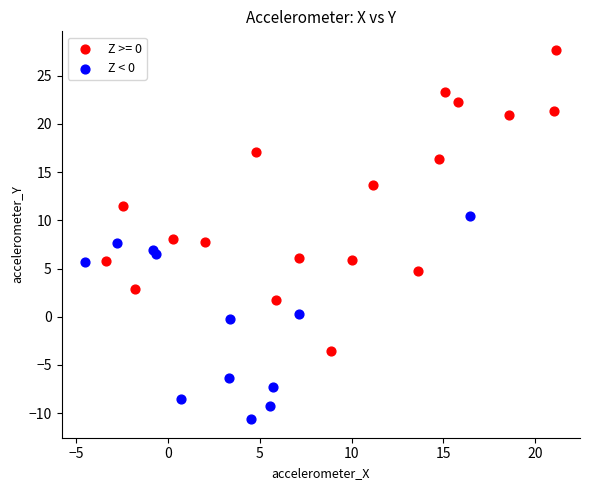

Which series contains the lowest Y value?

Z < 0